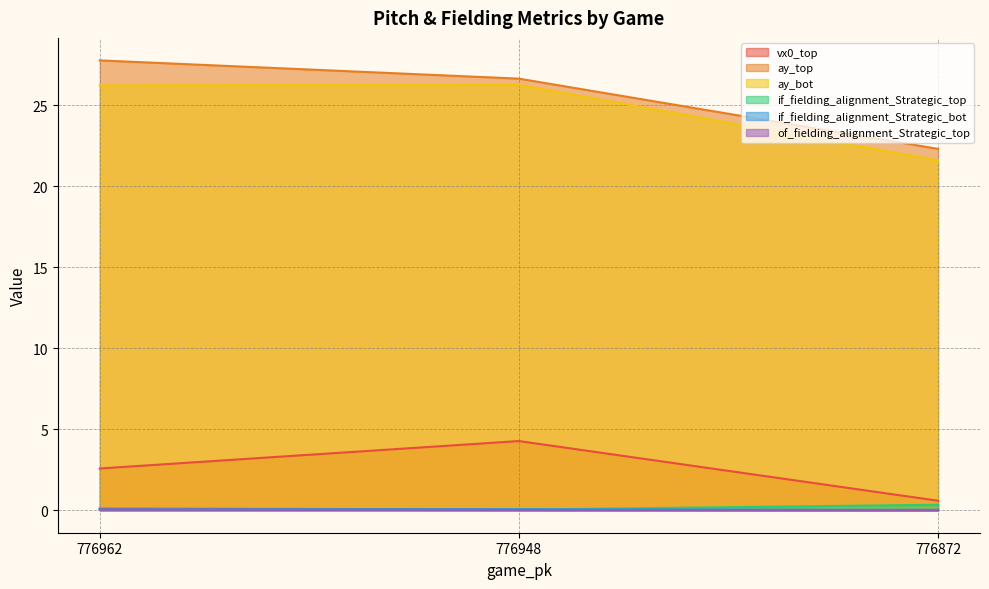

Reading left to right, what are all the values shown in this chart?

vx0_top: 2.6	4.3	0.6
ay_top: 27.8	26.6	22.3
ay_bot: 26.2	26.3	21.6
if_fielding_alignment_Strategic_top: 0.1	0.0	0.3
if_fielding_alignment_Strategic_bot: 0.1	0.1	0.0
of_fielding_alignment_Strategic_top: 0.0	0.0	0.0